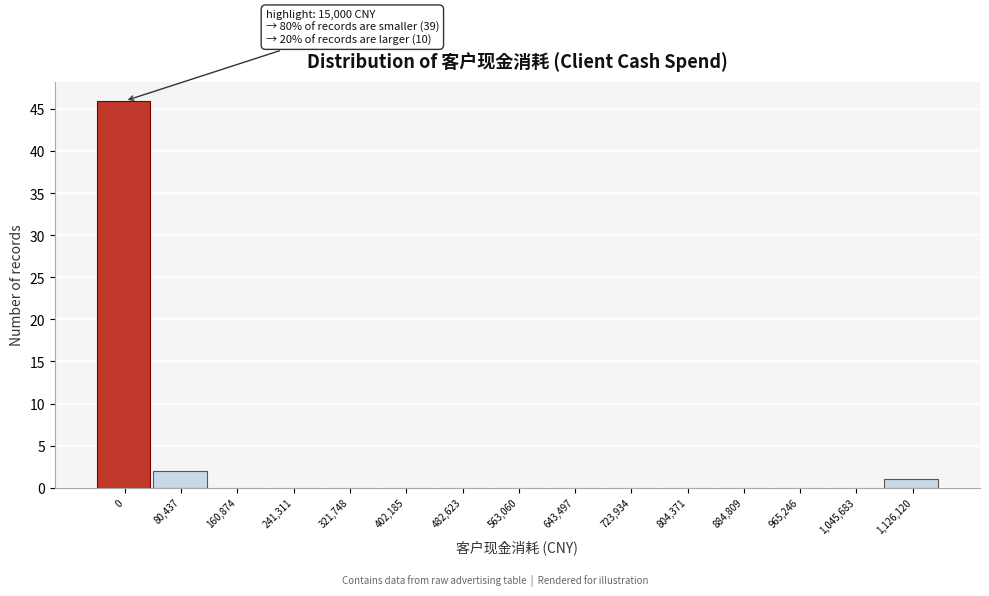

Reading right to left, what are all the values shown in this chart?

1,126,120=1	1,045,683=0	965,246=0	884,809=0	804,371=0	723,934=0	643,497=0	563,060=0	482,623=0	402,185=0	321,748=0	241,311=0	160,874=0	80,437=2	0=46